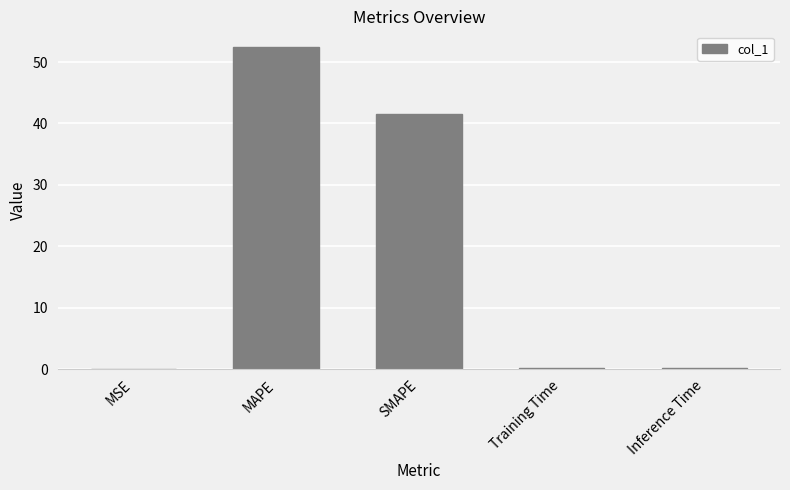

Does the chart contain stacked bars?

No